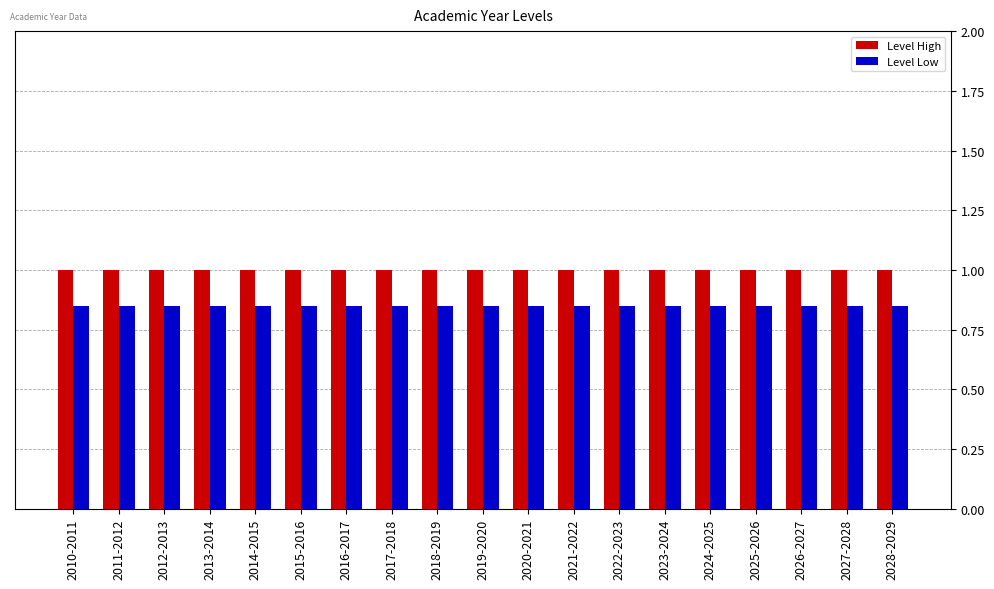

The Level High series shows 1.0 at 2020-2021. True or false?

True